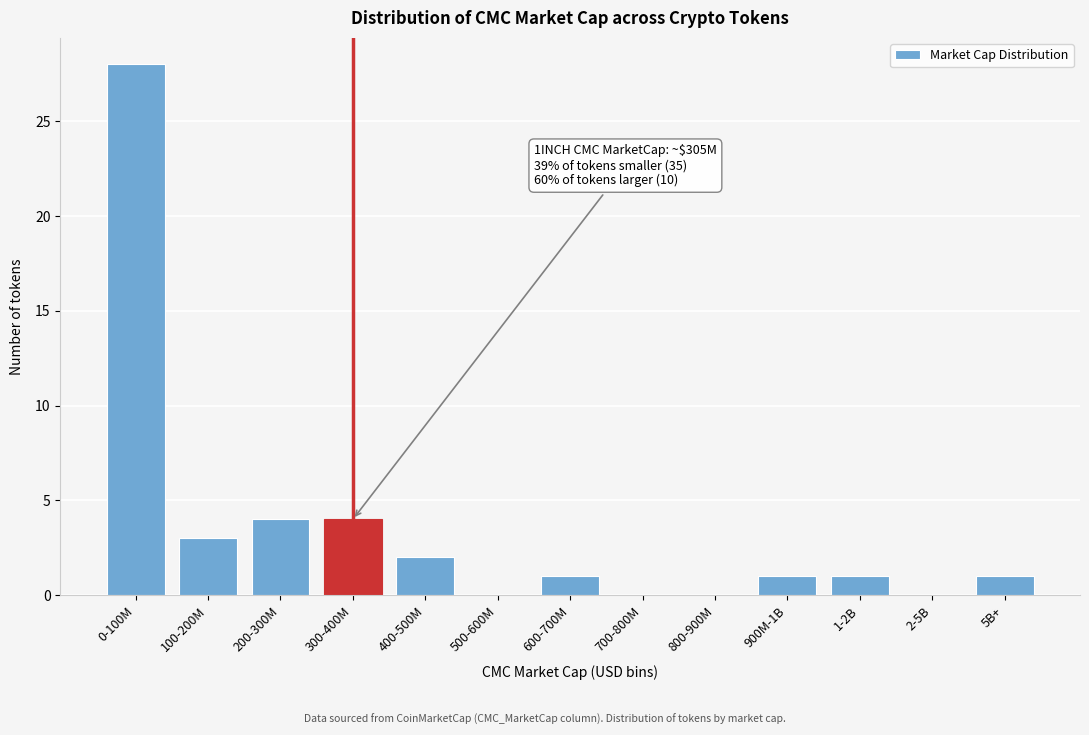

Reading left to right, transcribe all the data shown in this chart.

0-100M=28	100-200M=3	200-300M=4	300-400M=4	400-500M=2	500-600M=0	600-700M=1	700-800M=0	800-900M=0	900M-1B=1	1-2B=1	2-5B=0	5B+=1